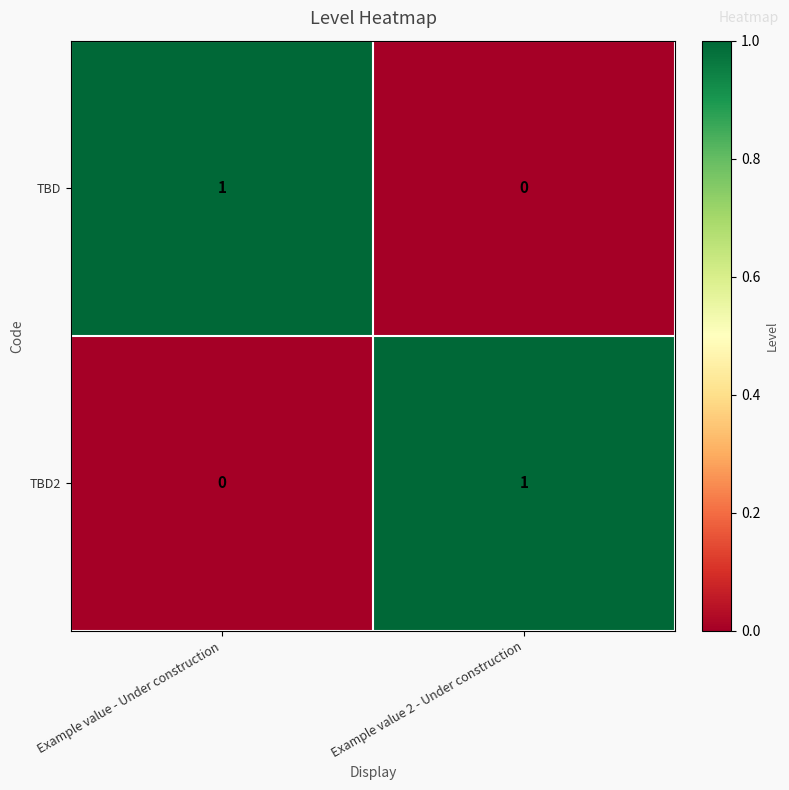

Reading left to right, list all the values displayed in this chart.

TBD: 1	0
TBD2: 0	1